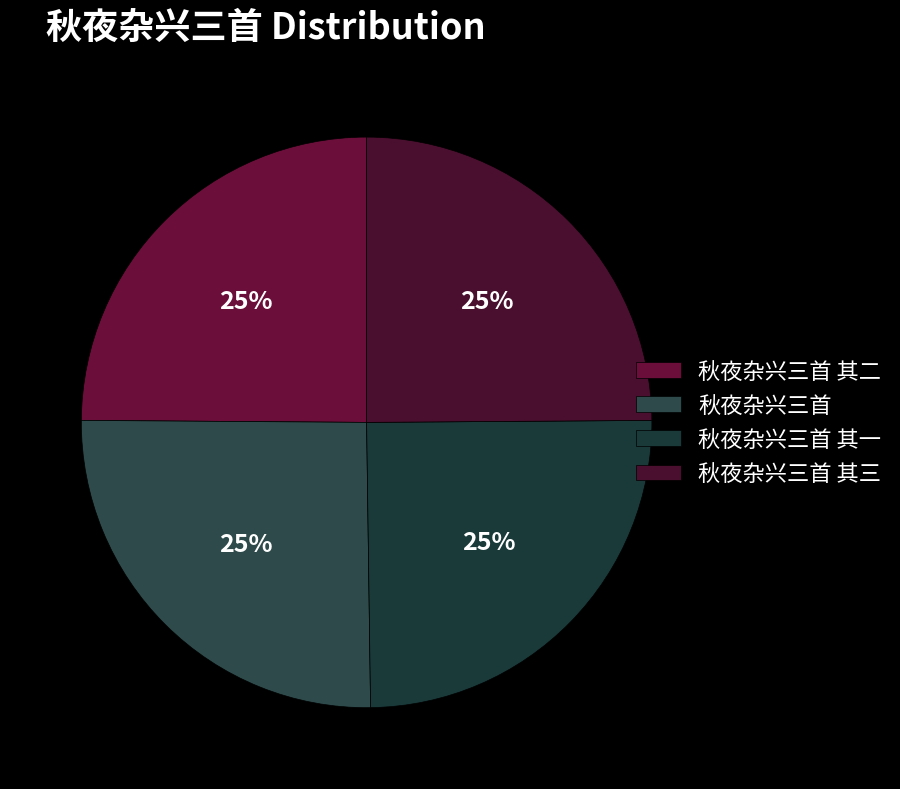

What is the total percentage of 秋夜杂兴三首 and 秋夜杂兴三首 其一?

50.2%